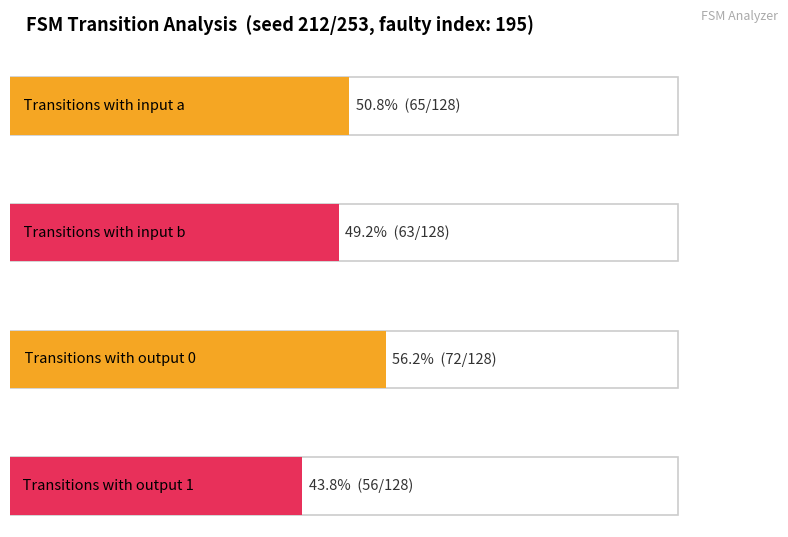

How many bars are there in each group?

4